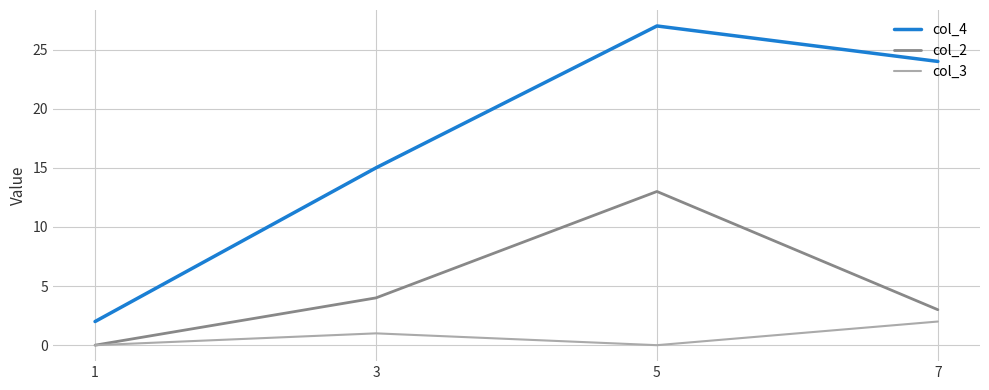

How many values in col_2 are above zero?

3